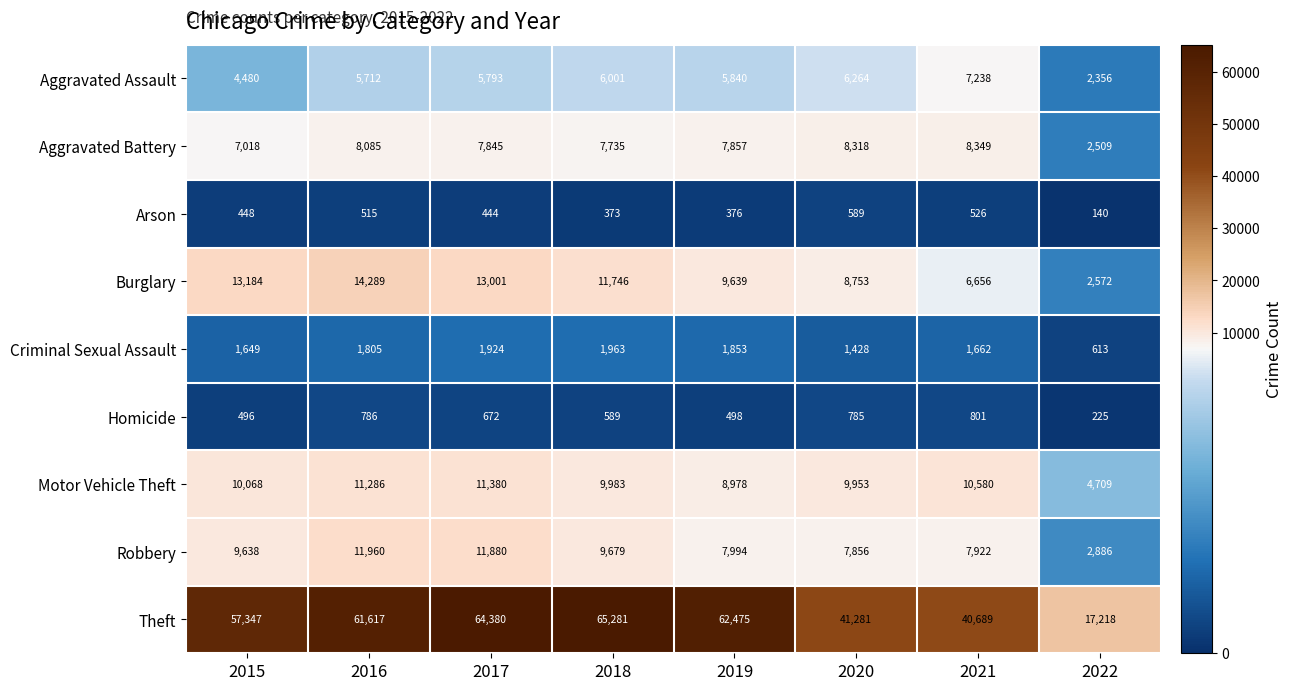

What is the maximum value shown in the chart?

65281